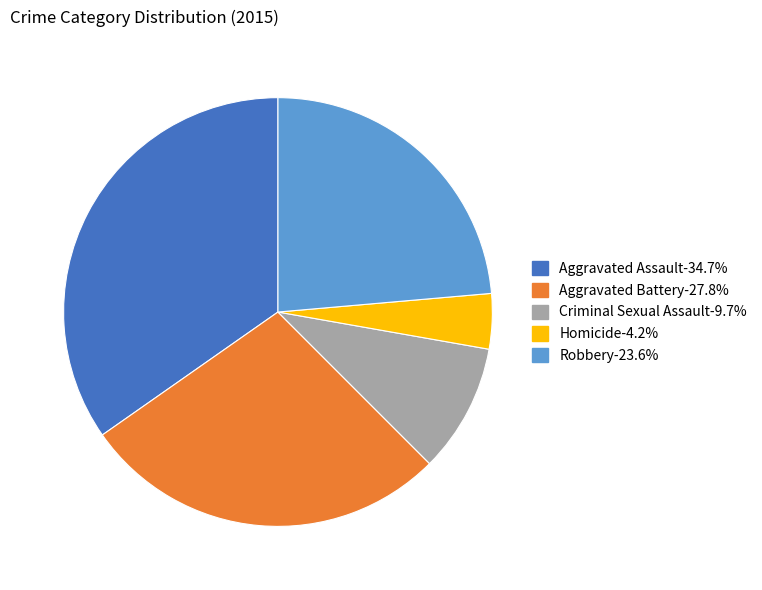

Approximately how many times larger is the value at Aggravated Assault compared to Criminal Sexual Assault?

3.6